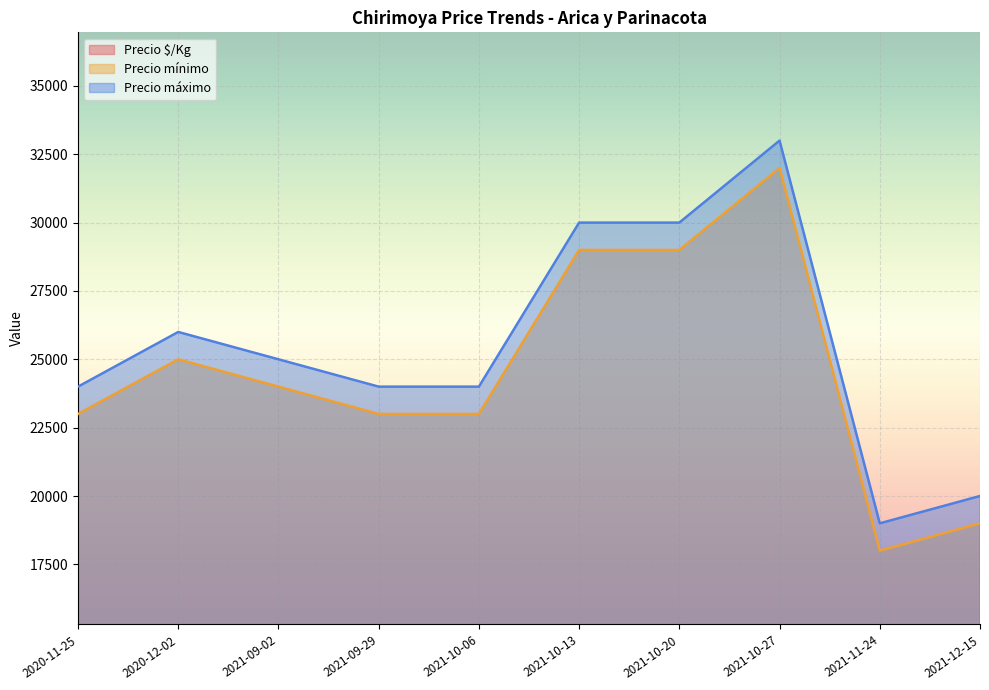

The value of Precio mínimo at 2021-10-20 is 41678. True or false?

False